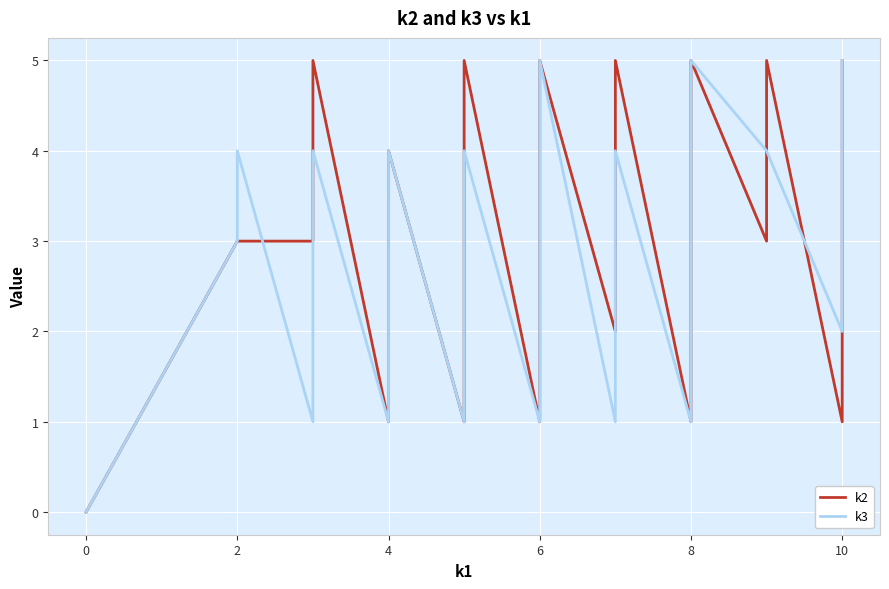

Reading right to left, list all the values displayed in this chart.

k2: 5	3	1	5	3	5	3	3	1	5	5	5	5	3	3	3	2	2	5	4	4	4	2	1	1	5	4	2	1	4	3	3	2	1	5	4	3	3	3	0
k3: 5	5	2	4	4	5	3	1	1	4	3	3	2	2	2	2	1	1	5	4	4	4	3	1	1	4	4	3	1	4	3	3	1	1	4	1	1	4	3	0